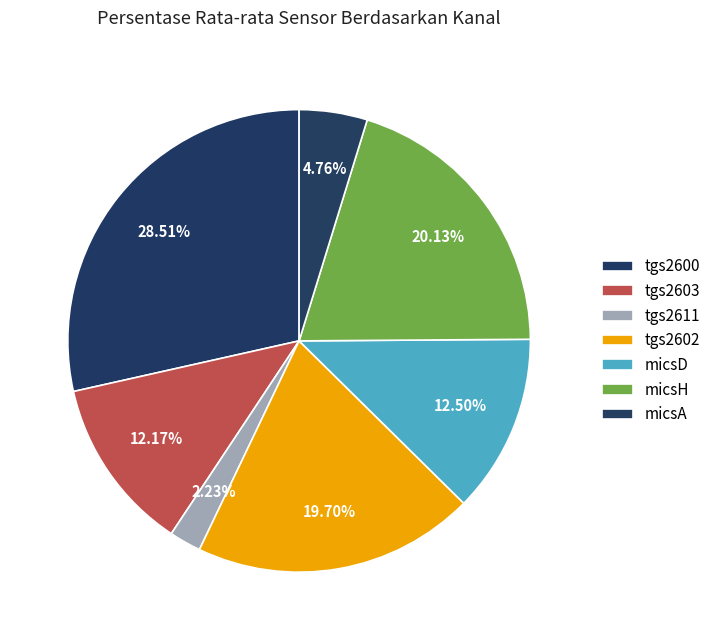

How many slices are in this pie chart?

7